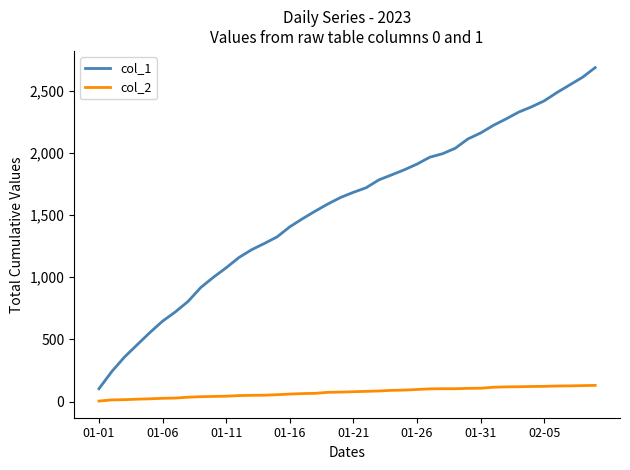

True or false: col_2 and col_1 cross at least once.

False